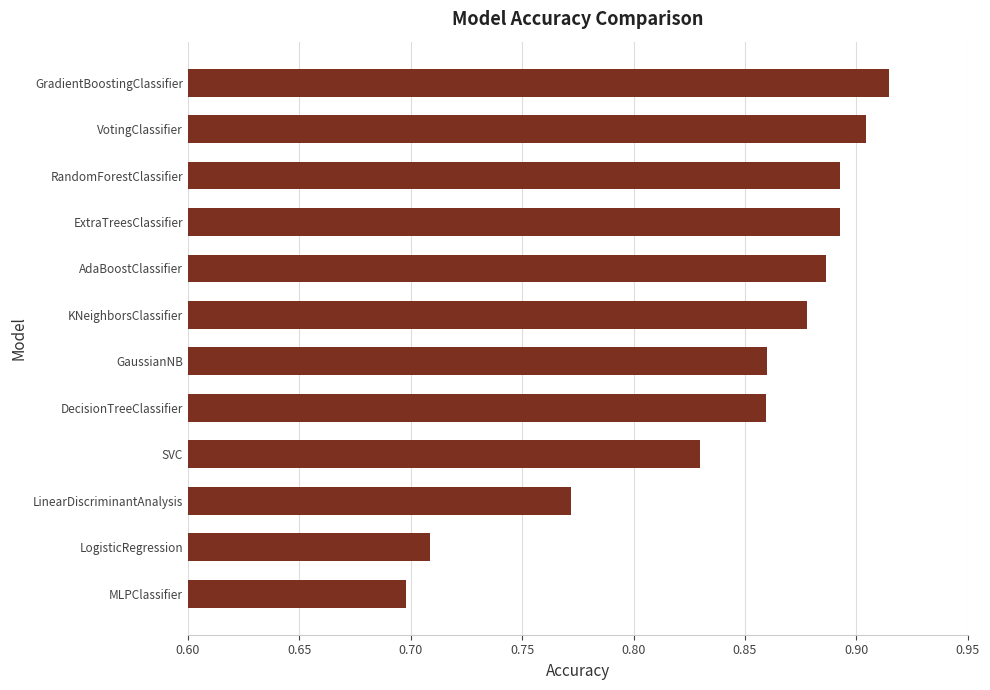

Where is the data nearest to the value 0?

MLPClassifier